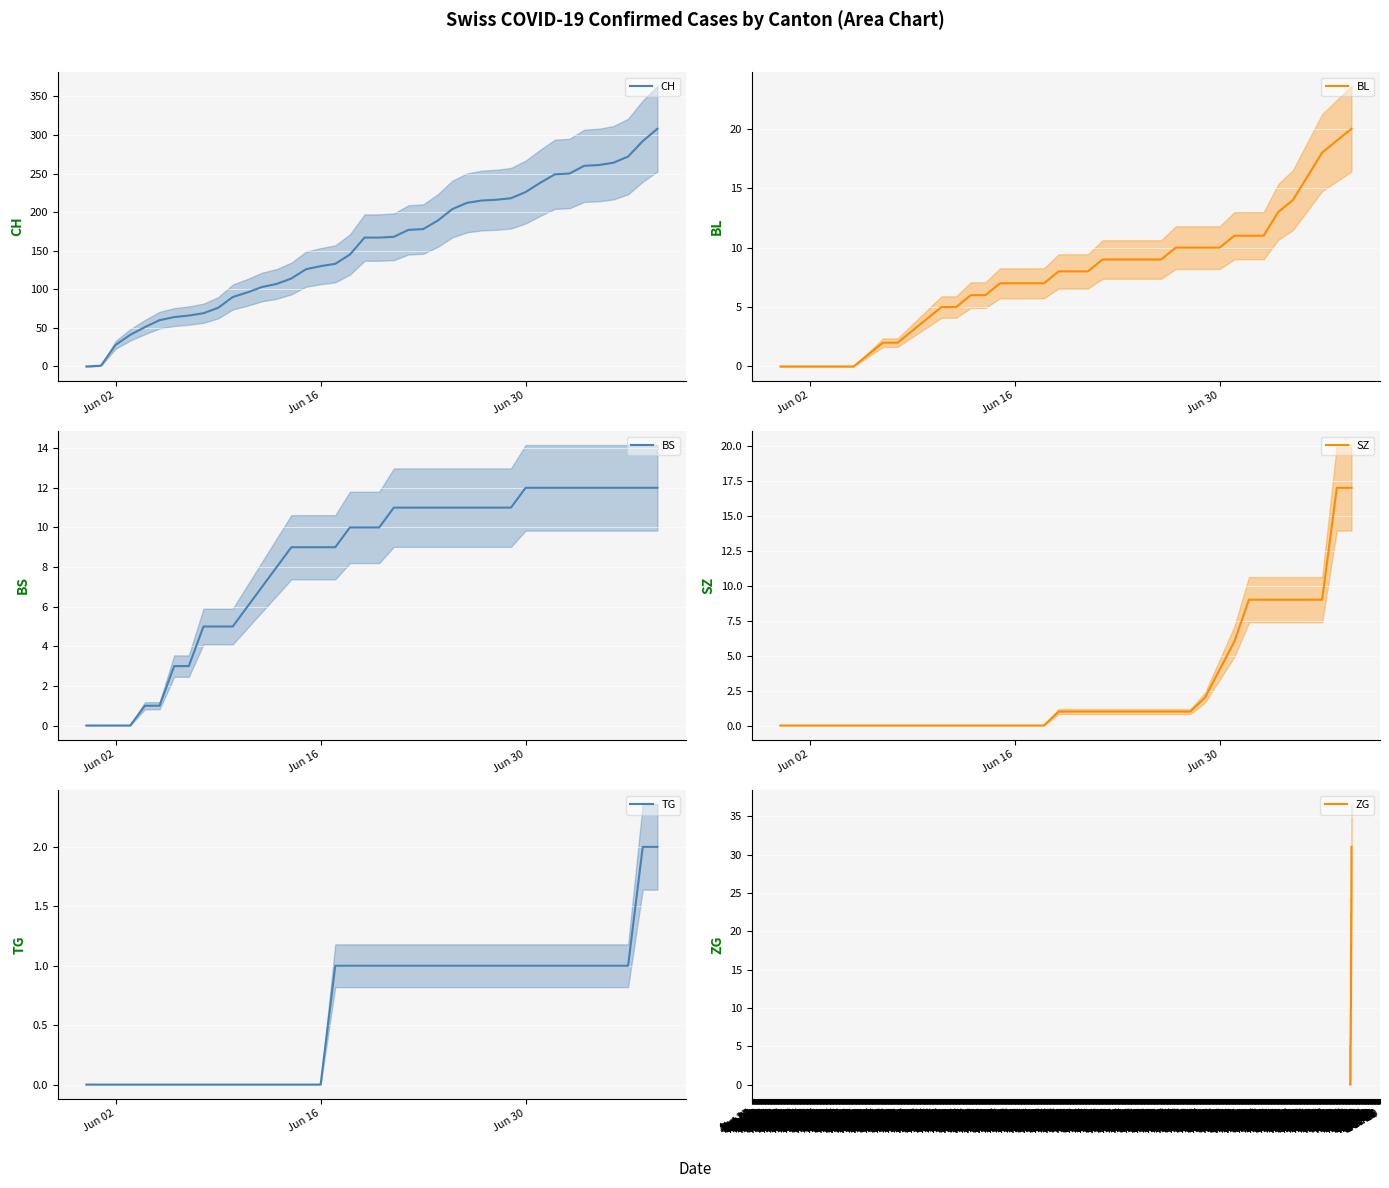

How many lines are shown in the chart?

6